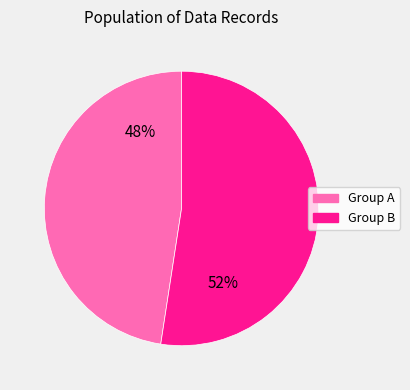

Is there any slice that represents more than half of the pie?

Yes